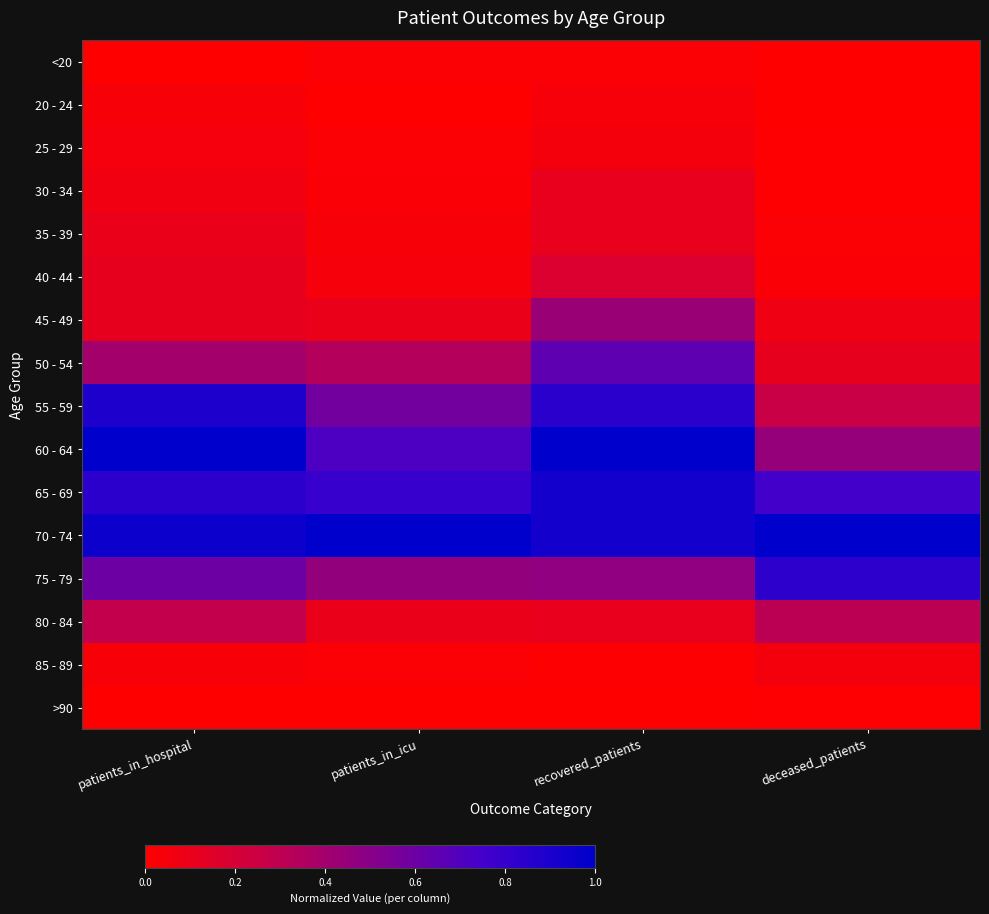

Count the number of categories in the chart.

4